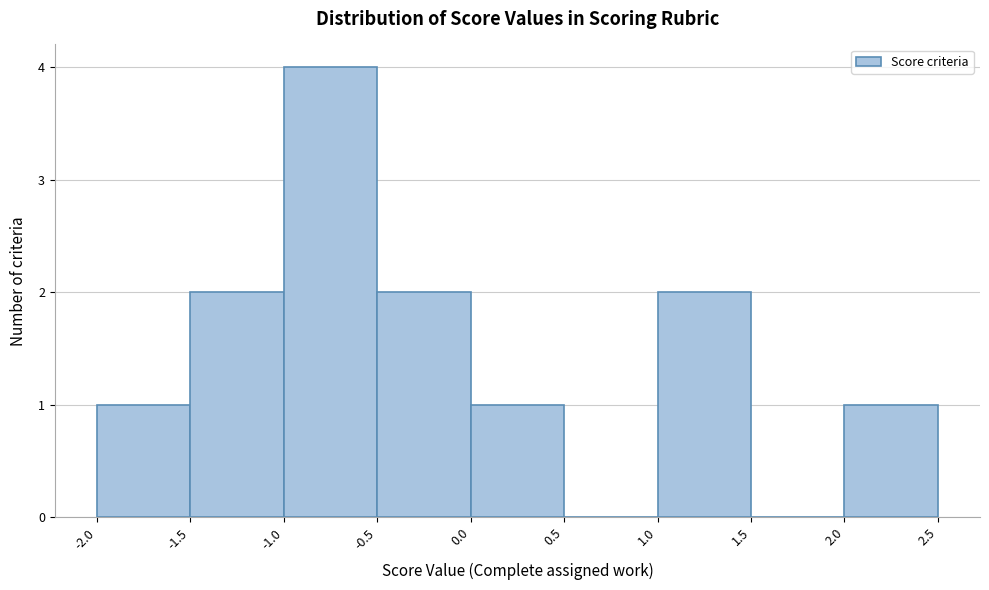

Reading left to right, transcribe this chart: for each bar, give the range it covers on the x-axis and its height. The values are not printed on the chart, so give them approximately, as read against the axis.

-2.0 to -1.5: 1
-1.5 to -1.0: 2
-1.0 to -0.5: 4
-0.5 to 0.0: 2
0.0 to 0.5: 1
0.5 to 1.0: 0
1.0 to 1.5: 2
1.5 to 2.0: 0
2.0 to 2.5: 1